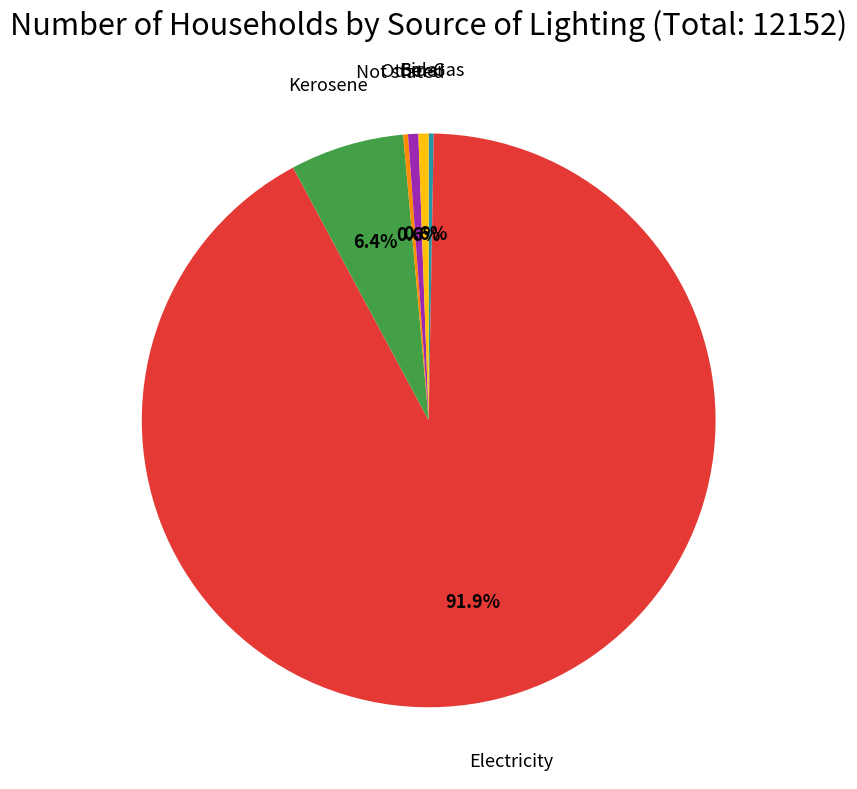

Is there a majority slice in this chart?

Yes